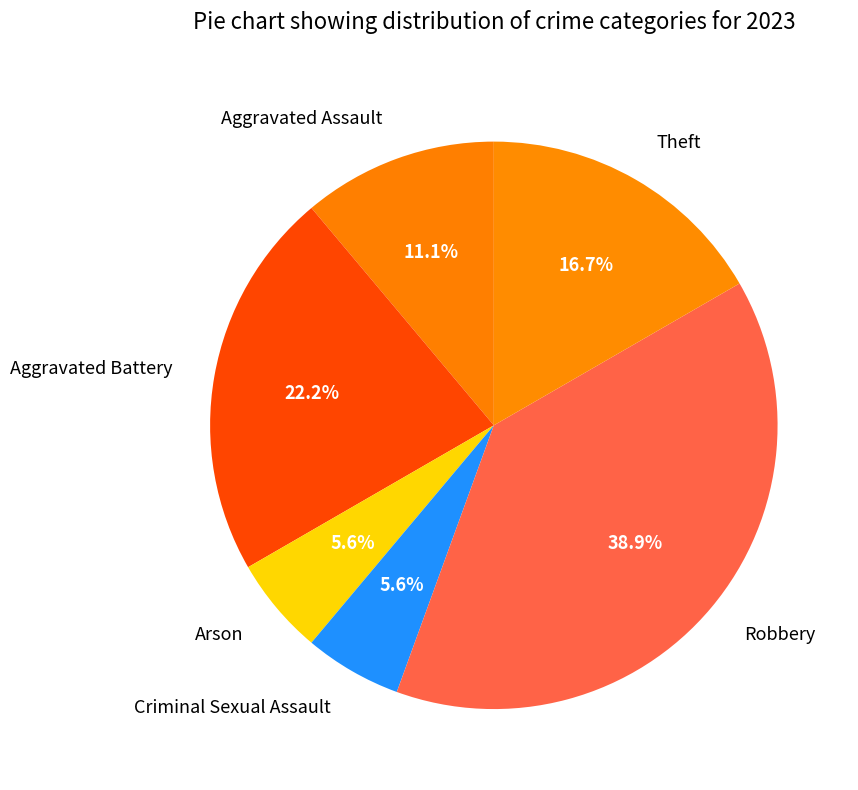

Does Arson account for over 50% of the chart?

No